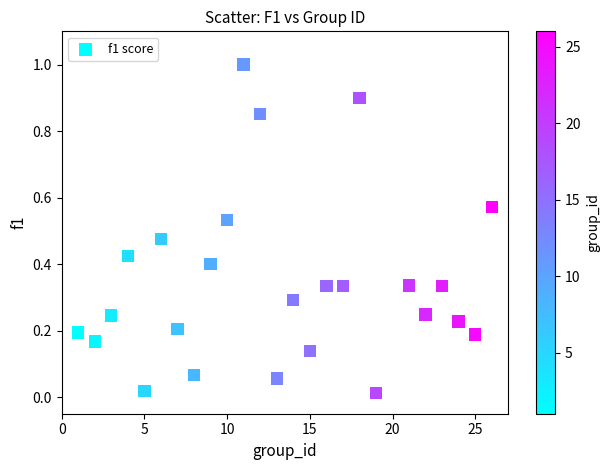

What is the range of X values (max minus min)?

25.0